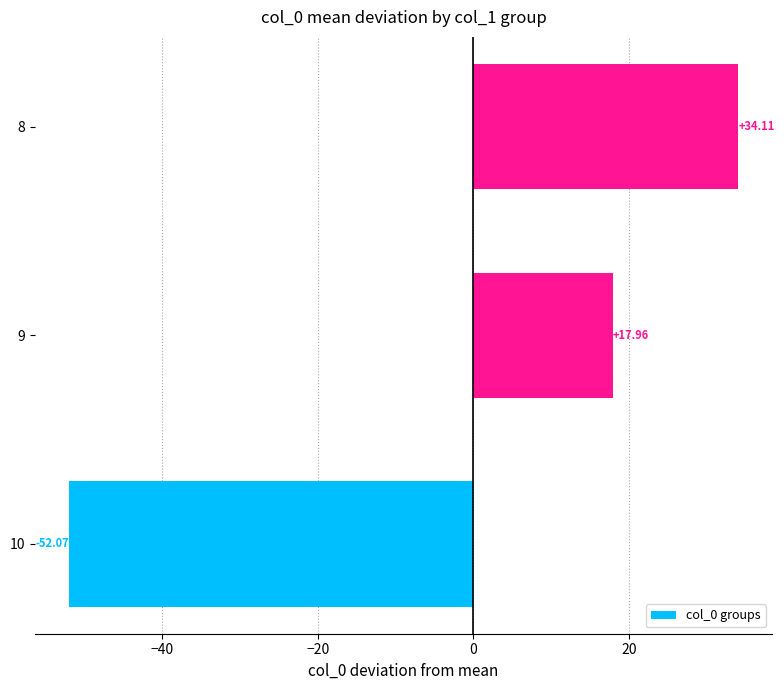

What is the smallest value displayed?

-52.1